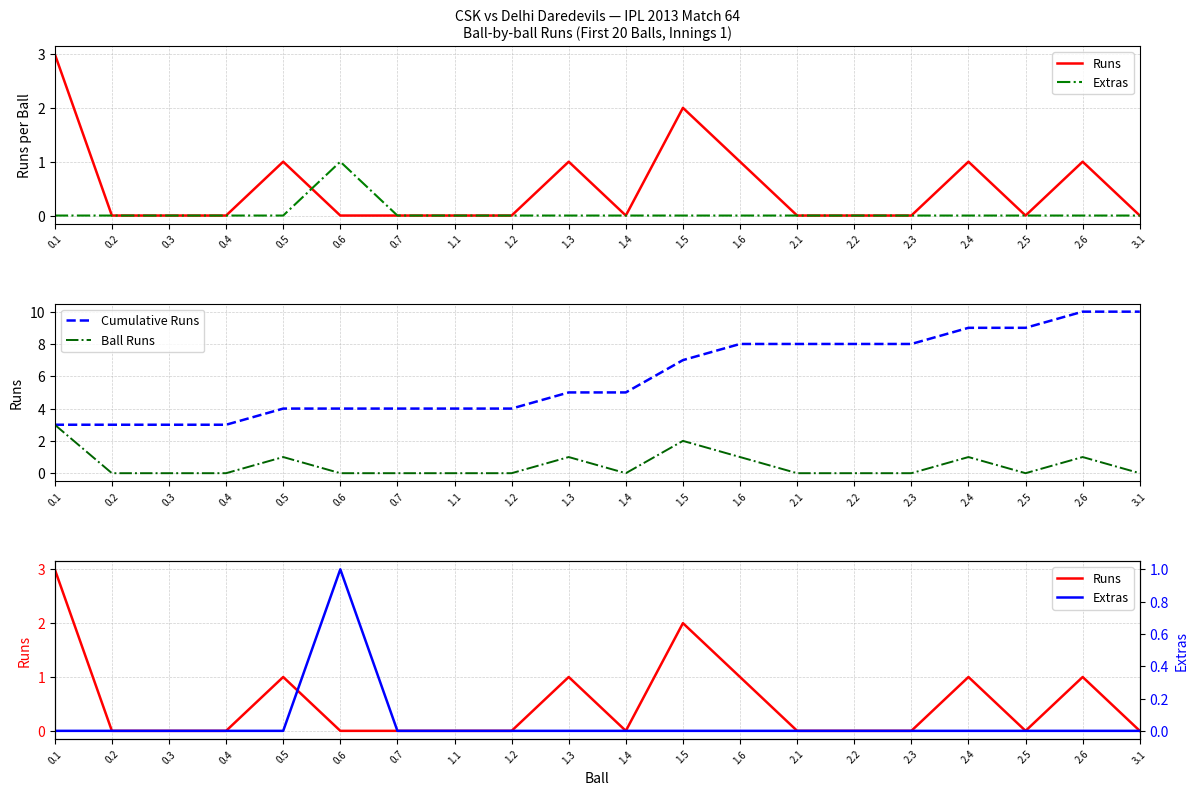

At which label is Cumulative Runs closest to 6?

1.3